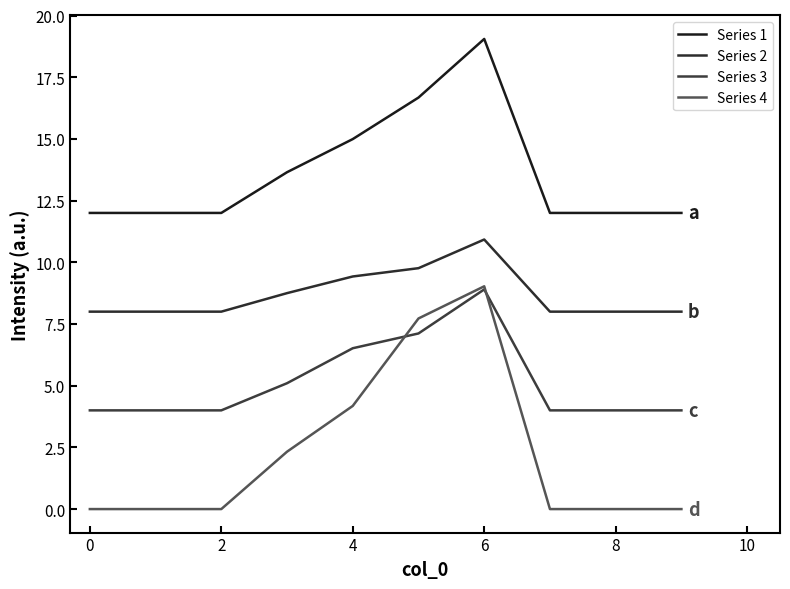

How many interior local peaks does the Series 2 series have?

1